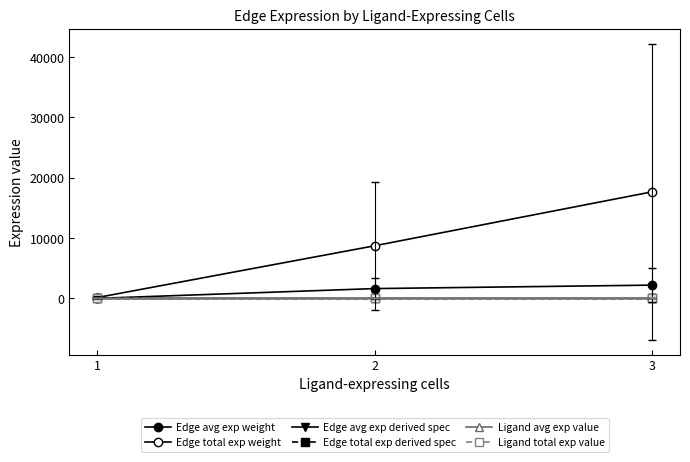

How many lines are shown in the chart?

6